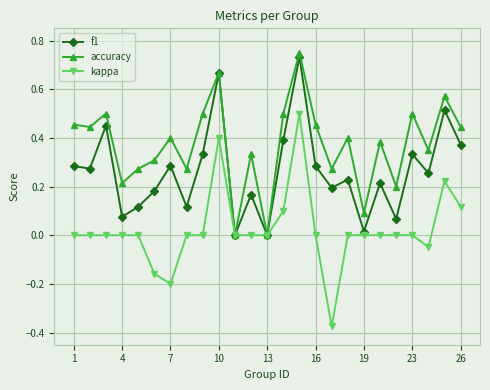

True or false: kappa has more than 0 points higher than both neighbors.

True